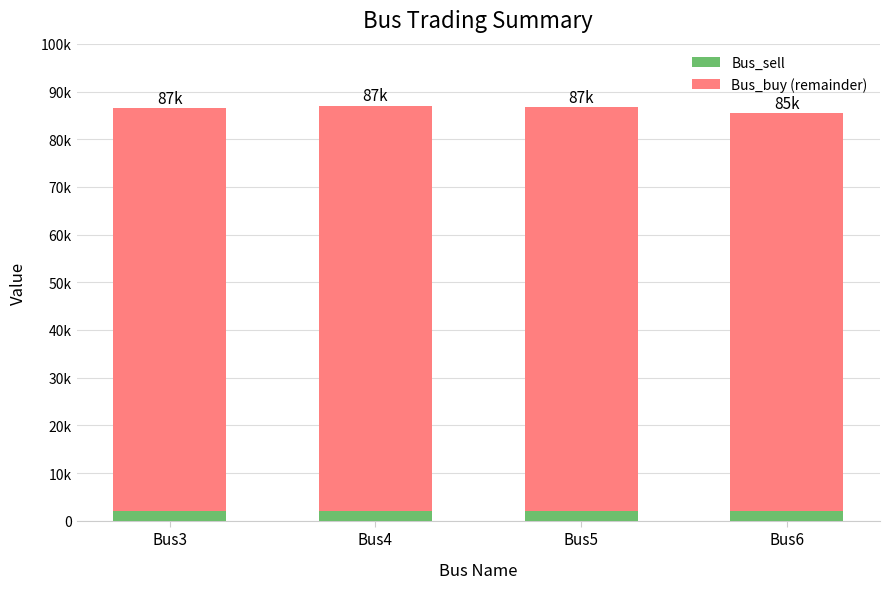

List the series in order of their peak value, lowest first.

Bus_sell, Bus_buy (remainder)